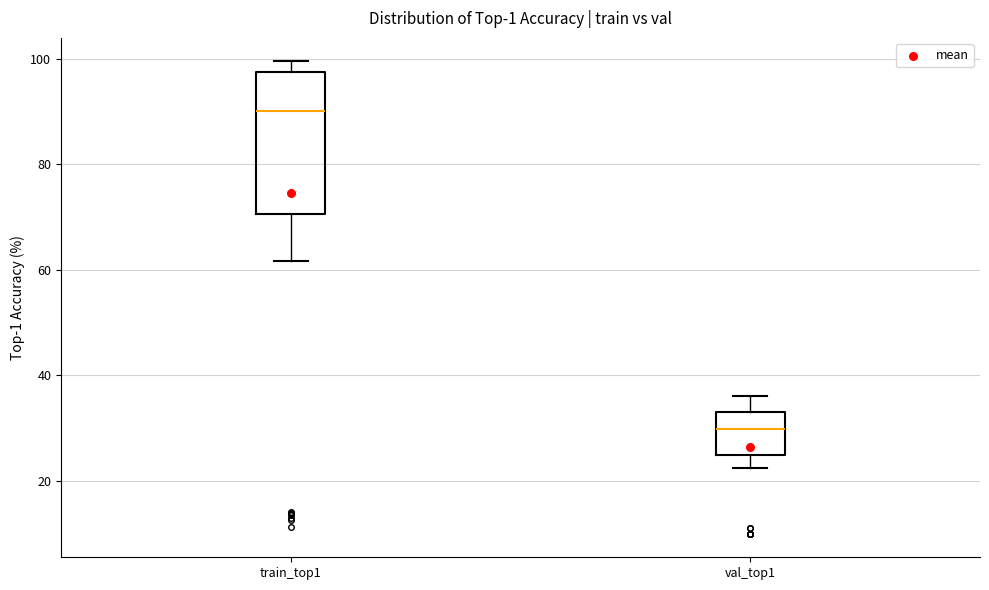

Comparing the boxes themselves (not the whiskers), which one is the tallest?

train_top1